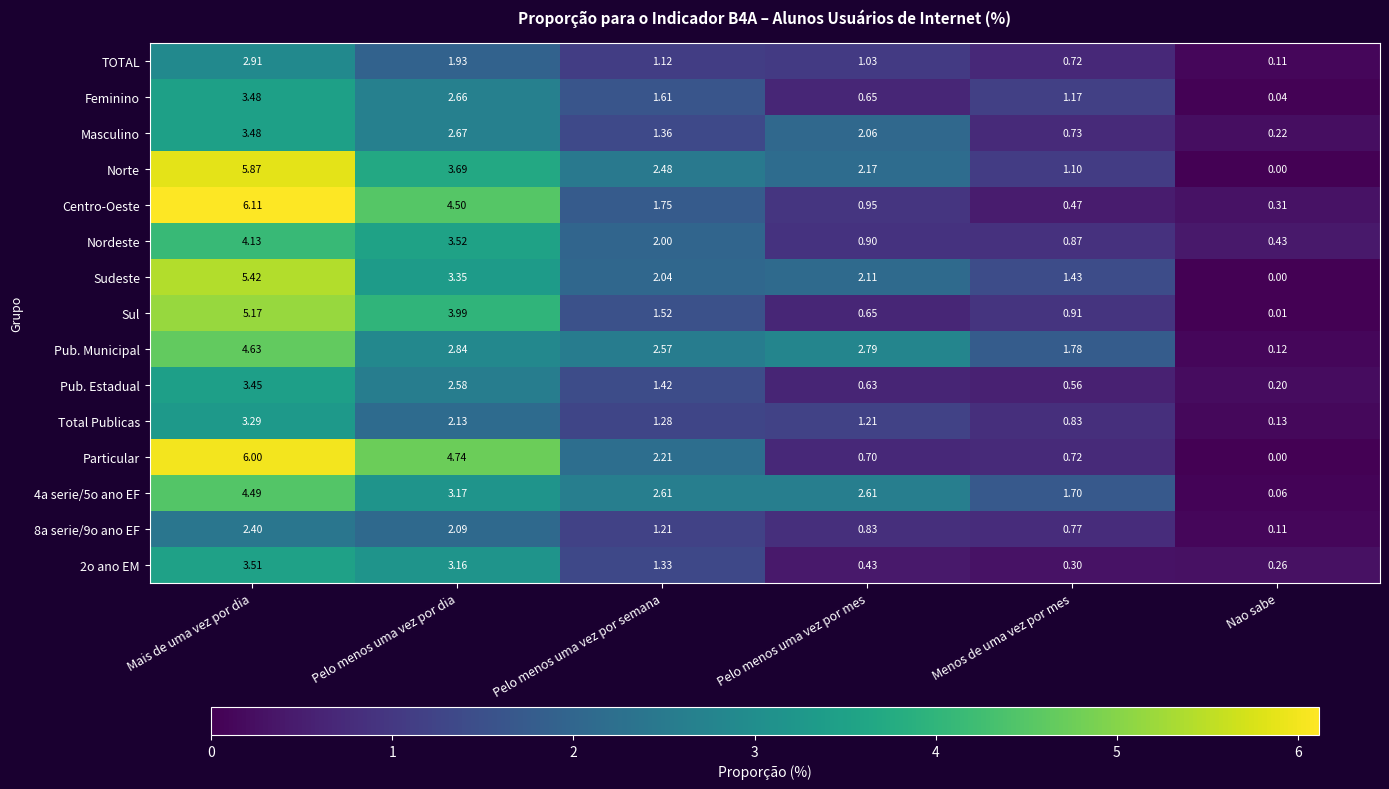

Count the number of categories in the chart.

6